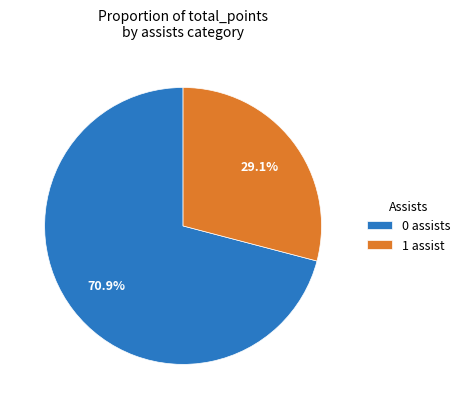

Is the sum of 0 assists and 1 assist greater than half?

Yes